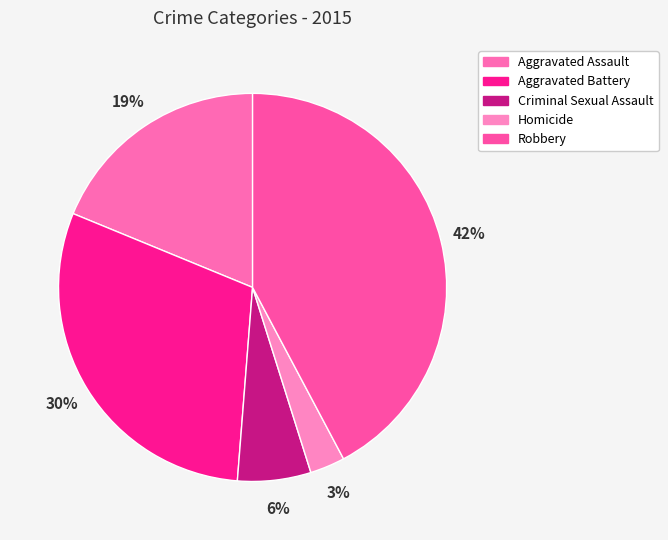

How many segments does this pie chart have?

5